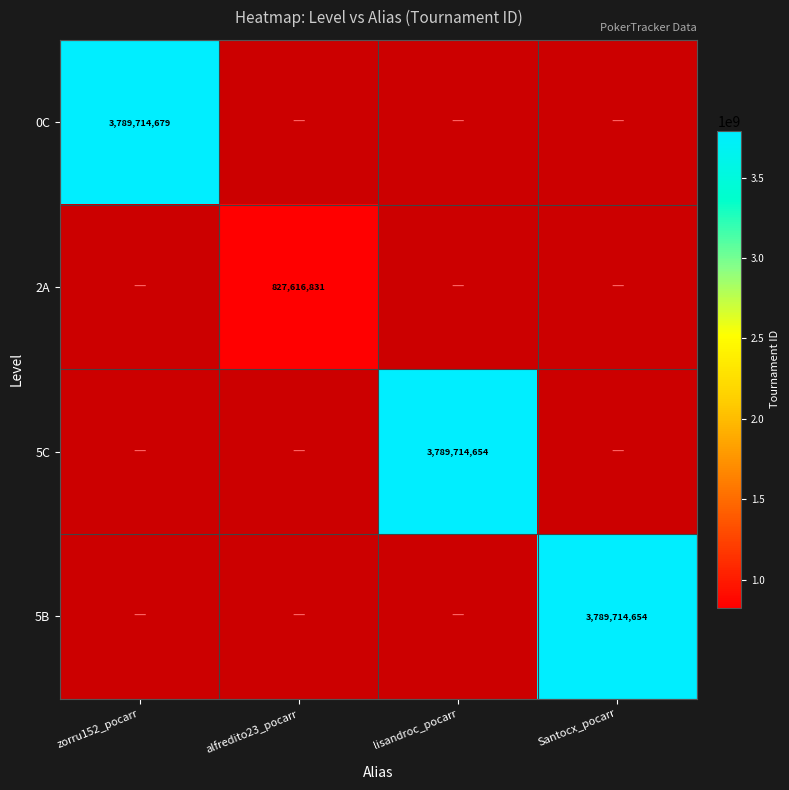

The 0C series shows 3789714679 at zorru152_pocarr. True or false?

True